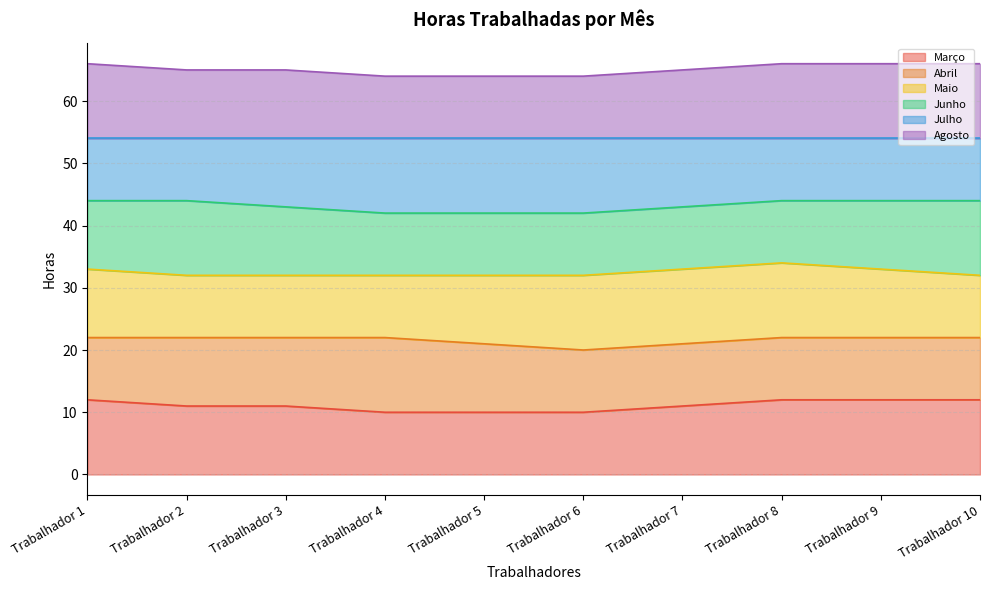

What is the value of the Março point at the 9th from the left?

12